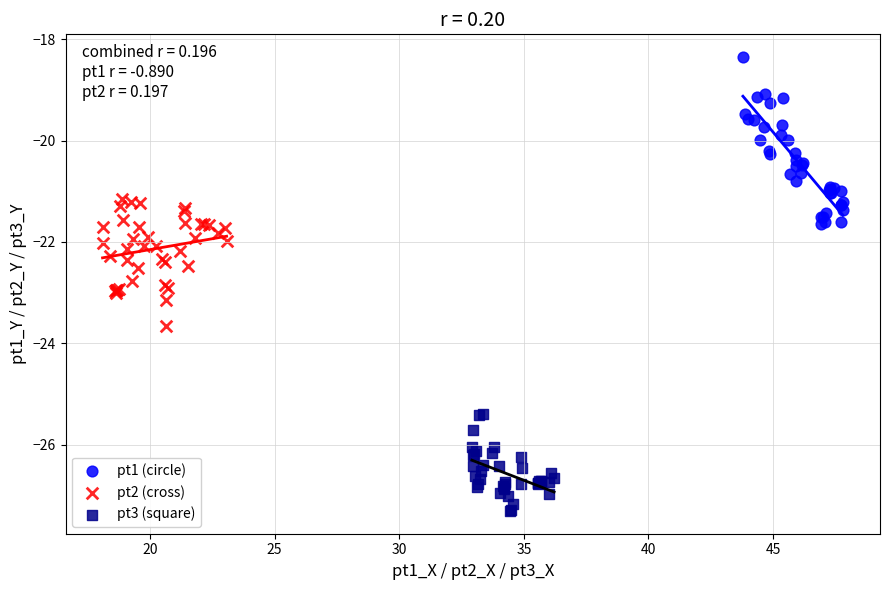

Which series contains the lowest Y value?

pt3 (square)